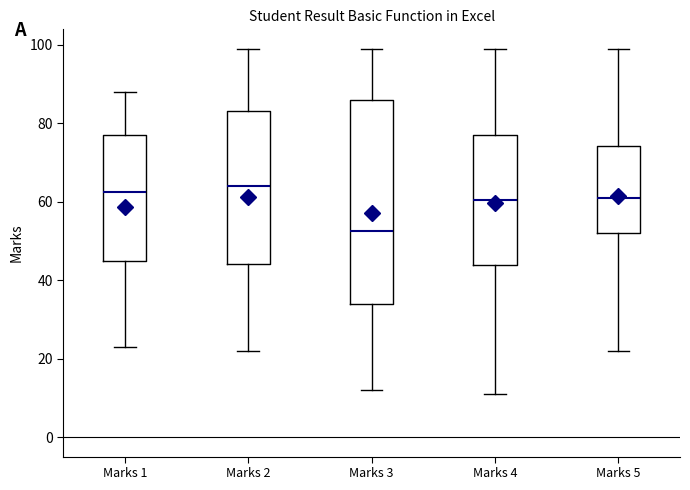

Where does the upper whisker of the box for Marks 4 end on the y-axis? The values are not printed on the chart, so give them approximately, as read against the axis.

100